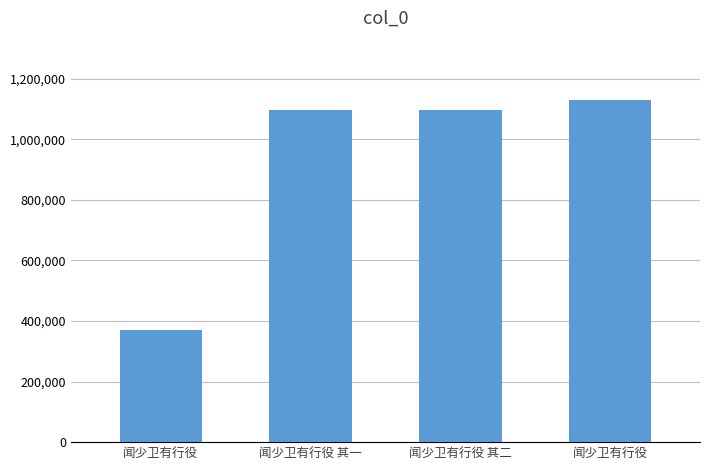

List the labels in order of value, largest first.

闻少卫有行役, 闻少卫有行役 其二, 闻少卫有行役 其一, 闻少卫有行役